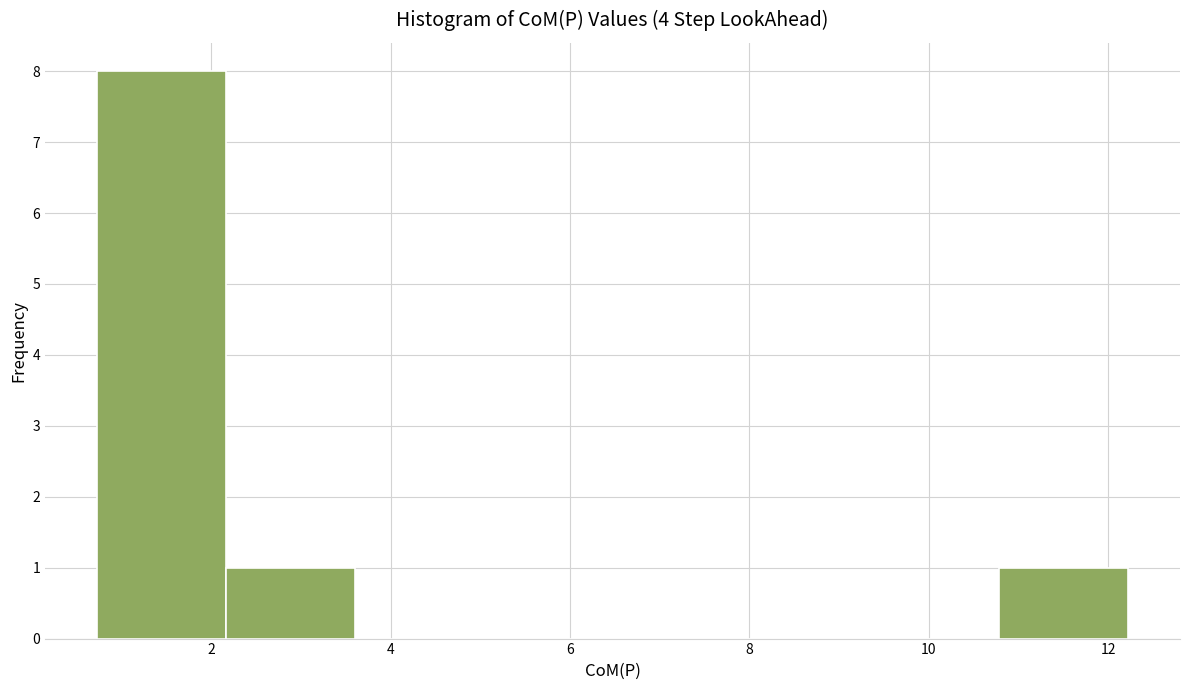

How tall is the bar that spans 0.8 to 2.2 on the x-axis? Neither the bar edges nor the heights are printed on the chart, so give them approximately, as read against the axes.

8